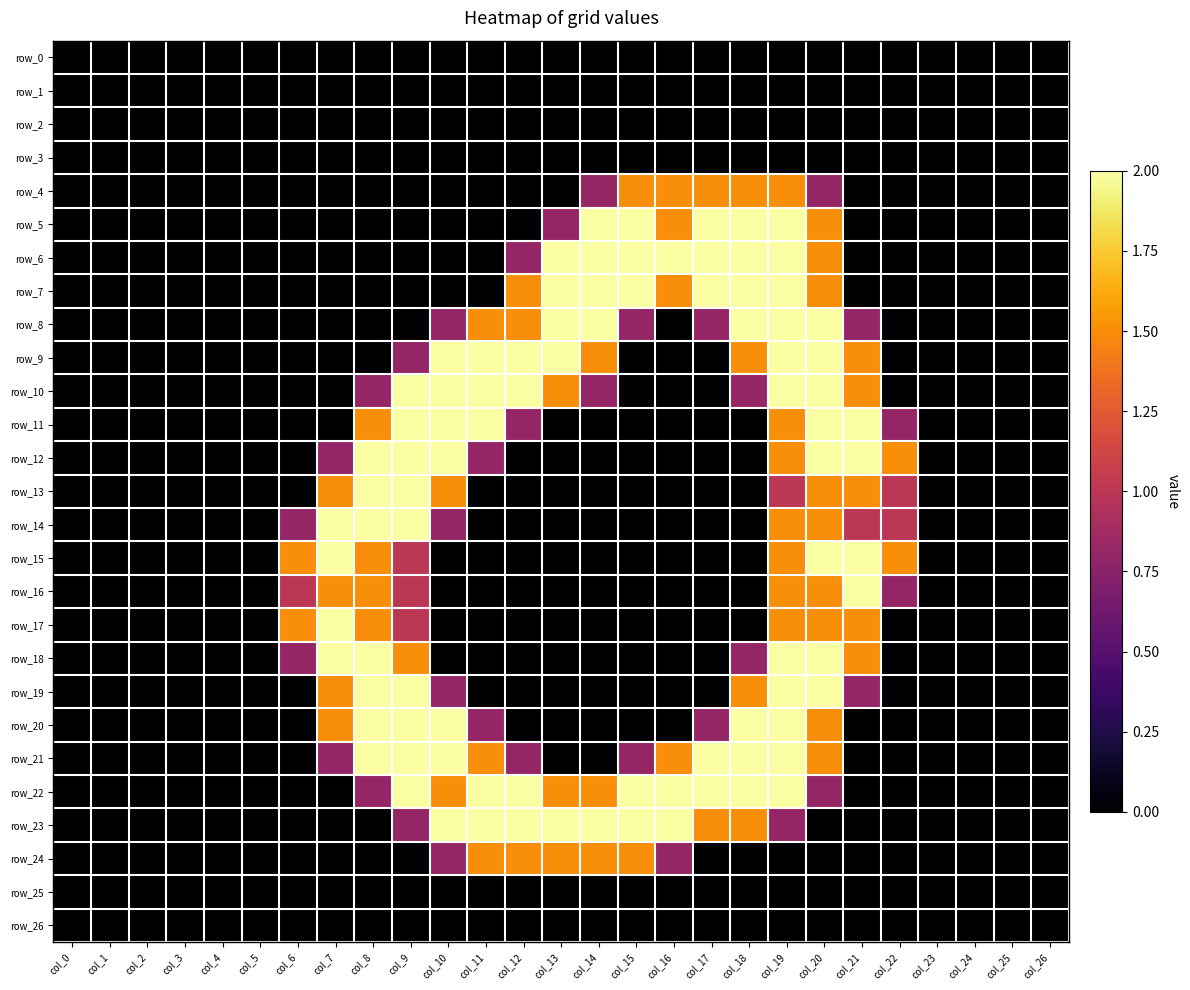

What is the maximum value for row_14?

2.0